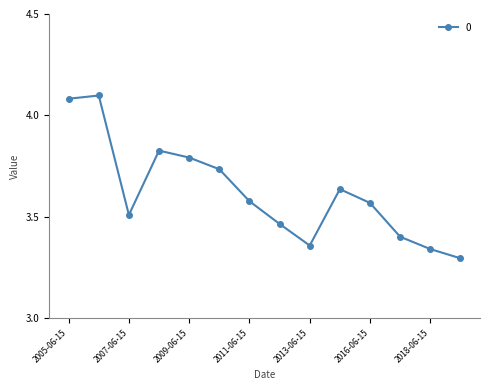

What is the difference between the maximum and minimum values?

0.8